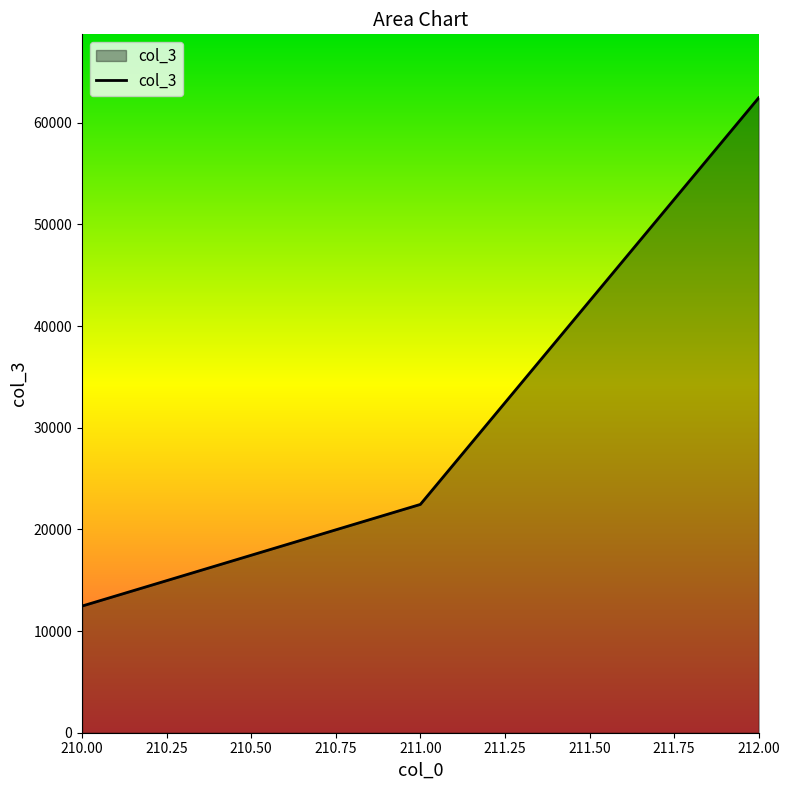

What is the average value?

32460